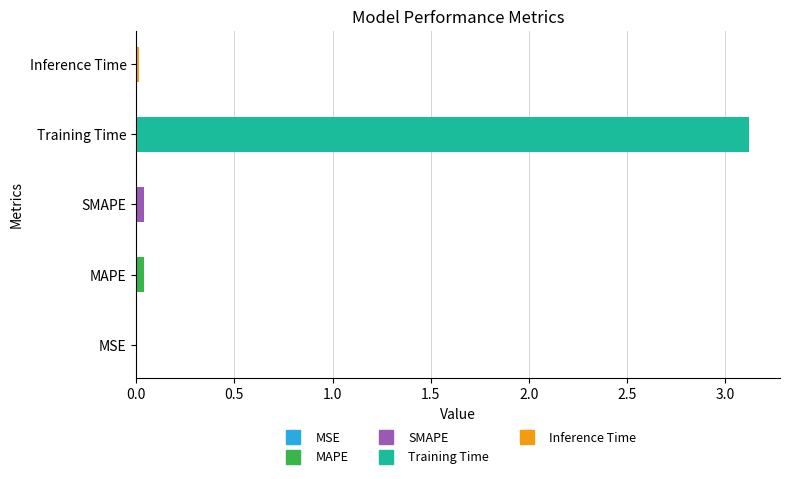

Which category has the highest value across all series?

Training Time